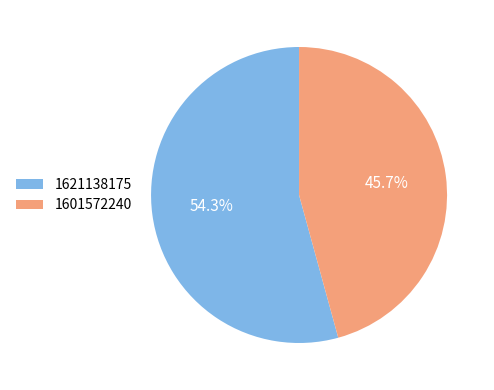

Which slice represents more than half of the pie?

1621138175